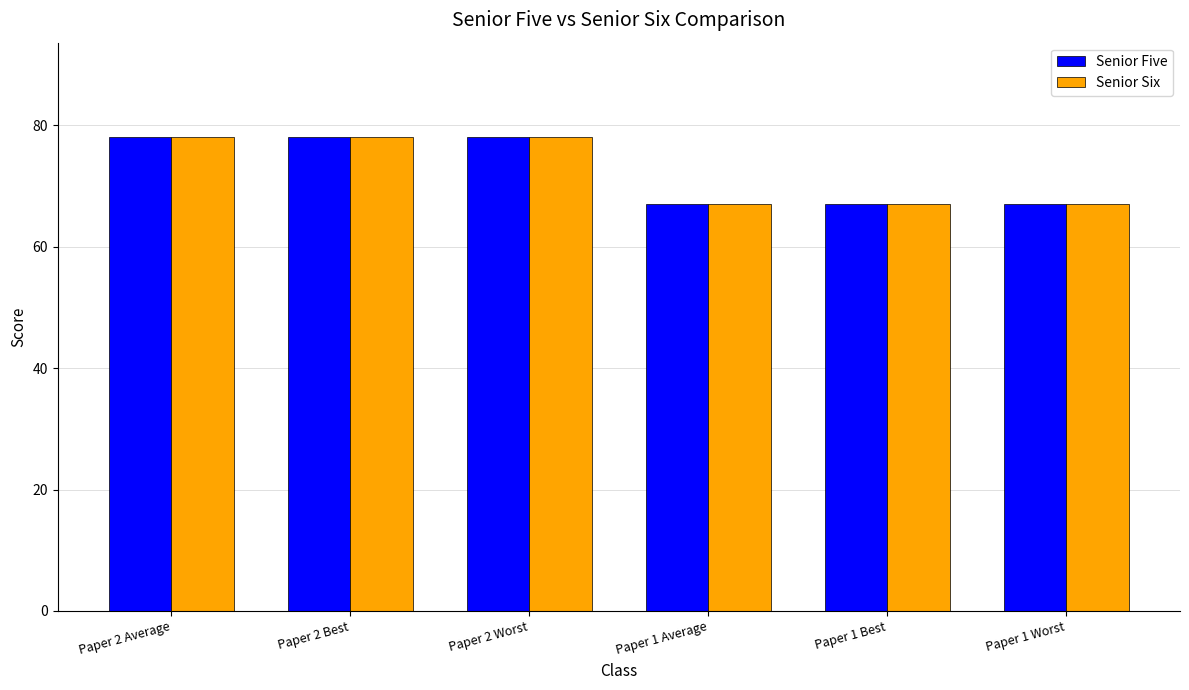

What is the greatest value displayed?

78